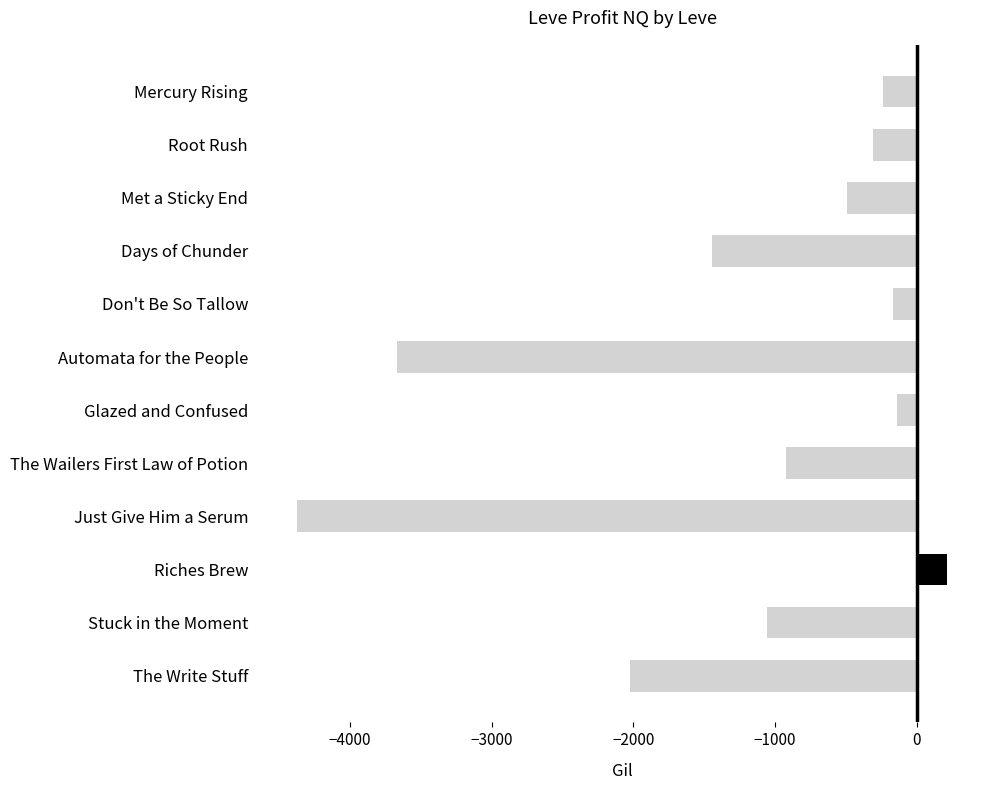

What is the label of the 2nd bar from the bottom?

Stuck in the Moment